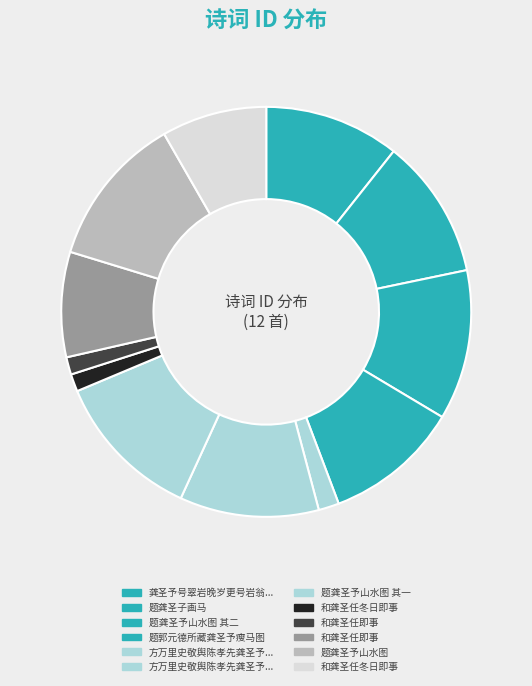

Which category has the biggest portion of the pie?

题龚圣予山水图